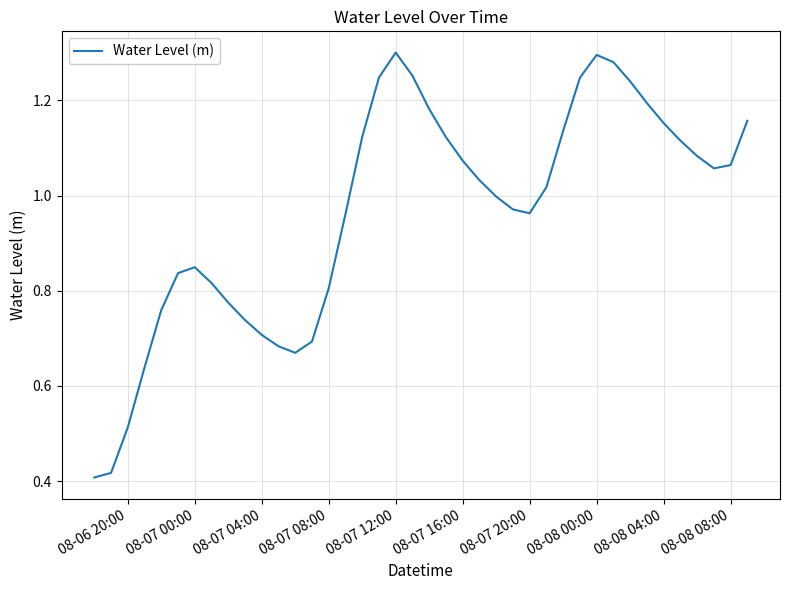

Reading left to right, transcribe all the data shown in this chart.

0.4	0.4	0.5	0.6	0.8	0.8	0.8	0.8	0.8	0.7	0.7	0.7	0.7	0.7	0.8	1.0	1.1	1.2	1.3	1.3	1.2	1.1	1.1	1.0	1.0	1.0	1.0	1.0	1.1	1.2	1.3	1.3	1.2	1.2	1.2	1.1	1.1	1.1	1.1	1.2